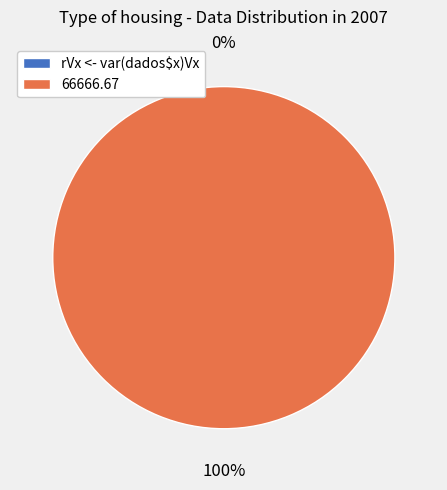

Is it true that rVx <- var(dados$x)Vx is 0% of the pie?

True